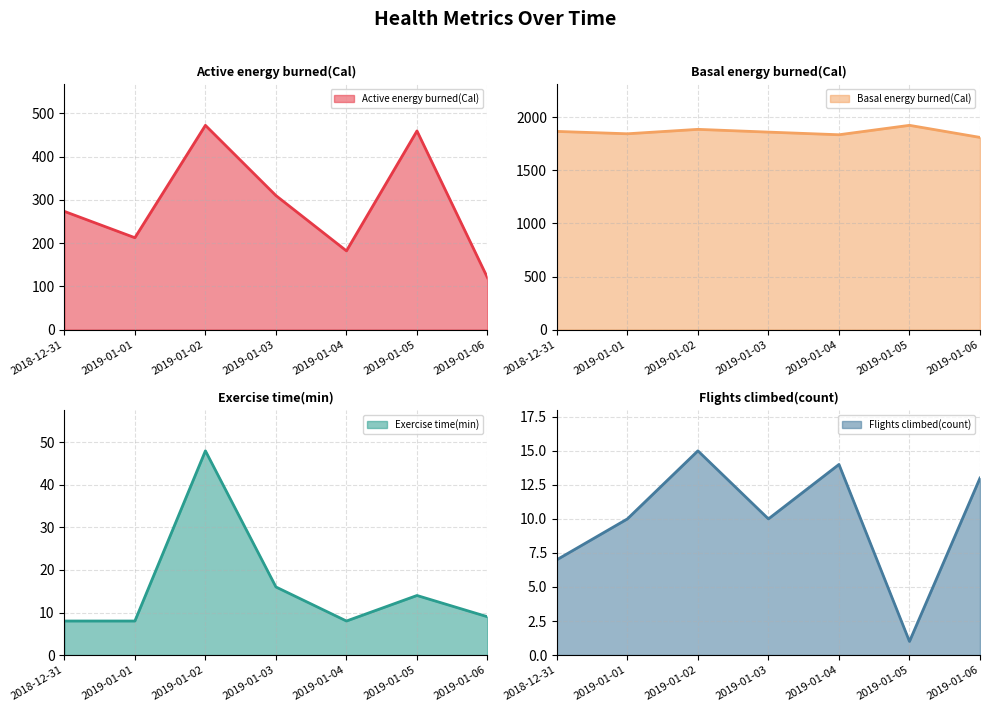

Does the chart have visible grid lines?

Yes